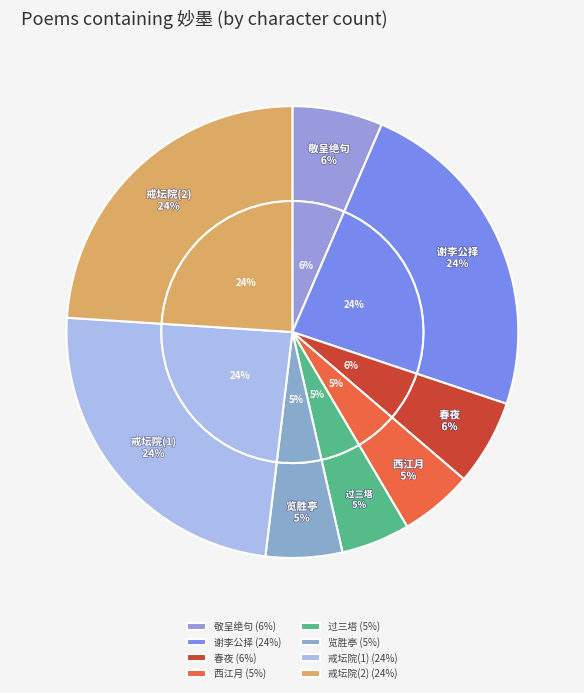

What percentage do 戒坛院东坡枯木张嘉夫妙墨童子告以僧不在不可见作此示 and 谢李公择惠妙墨二饼 together represent?

47.8%